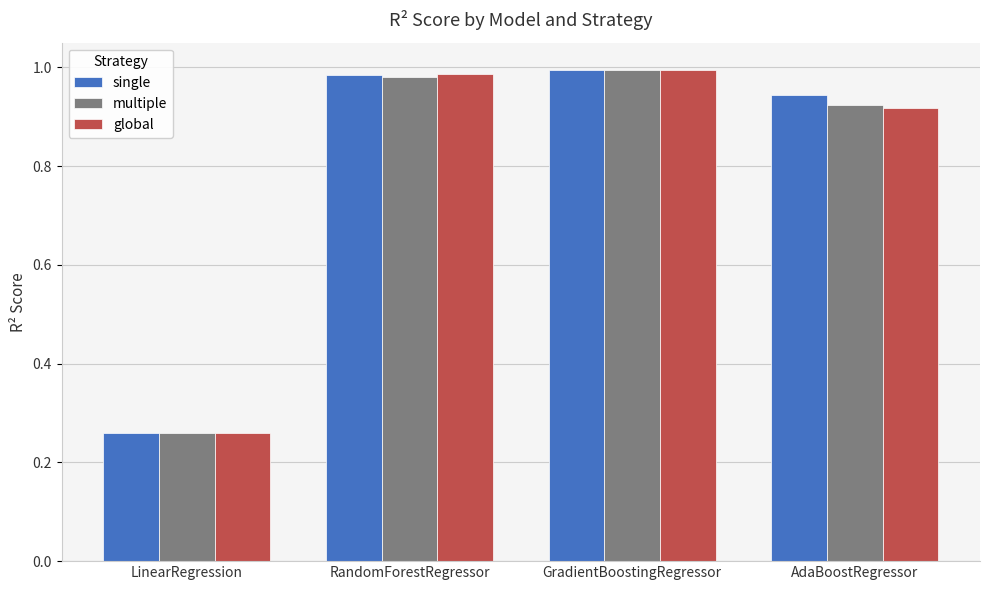

Which series changed the most between RandomForestRegressor and AdaBoostRegressor?

global